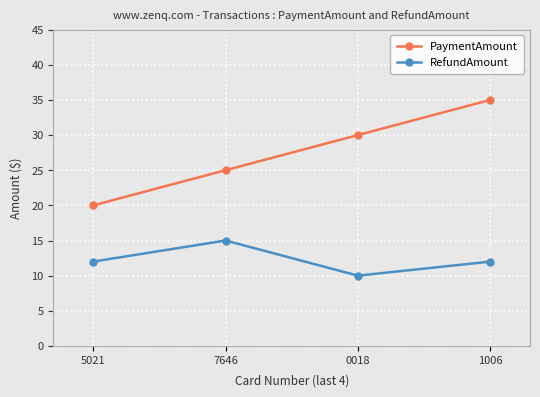

What is the difference between the RefundAmount values at 7646 and 5021?

3